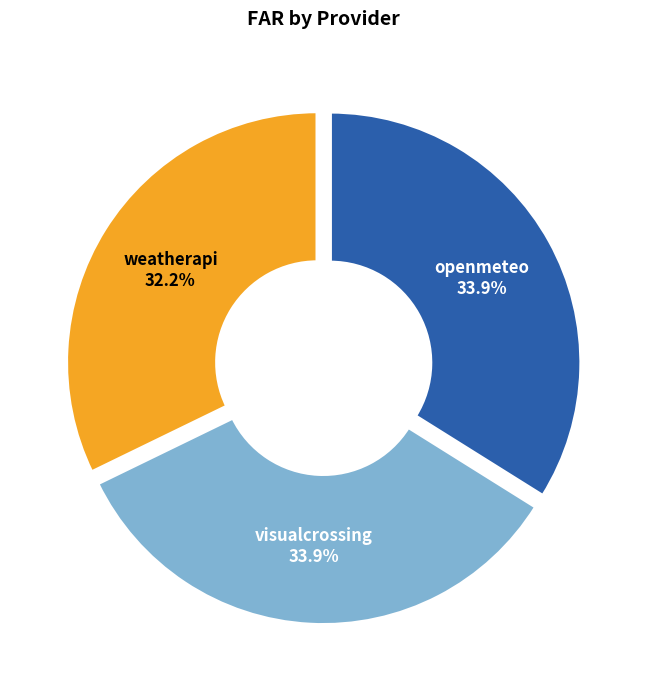

To the nearest percent, what portion does openmeteo represent?

34%